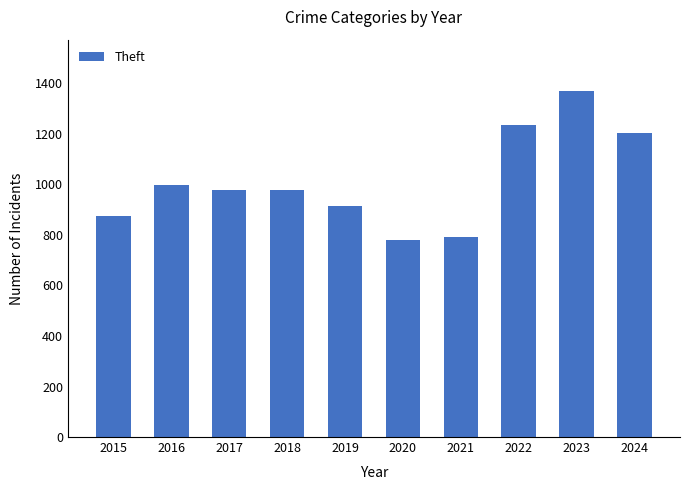

What is the difference between the values at 2020 and 2022?

453